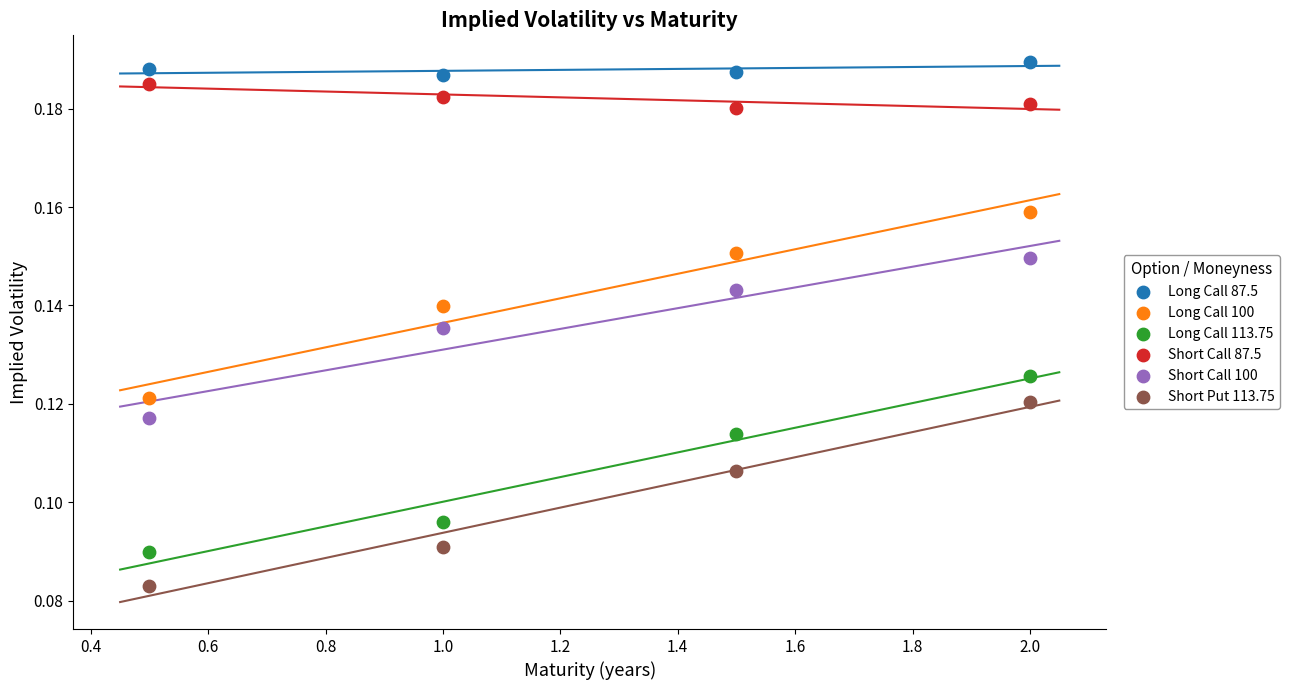

Which series has the largest Y range (max minus min)?

Long Call 100